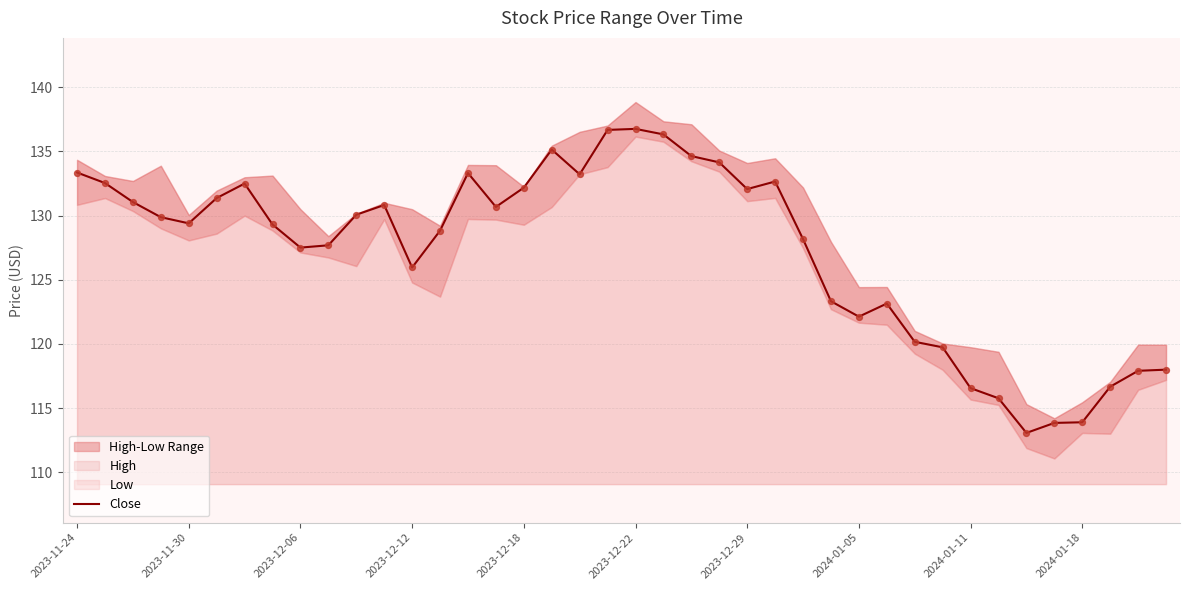

What is the lowest value of the Close series?

113.1